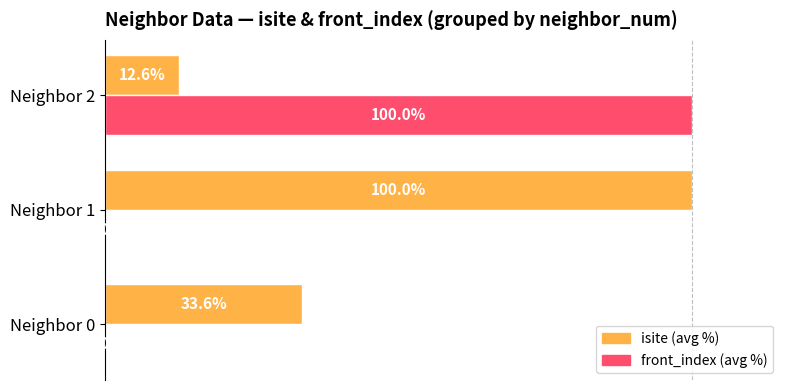

Which series changed the most between Neighbor 0 and Neighbor 1?

isite (avg %)